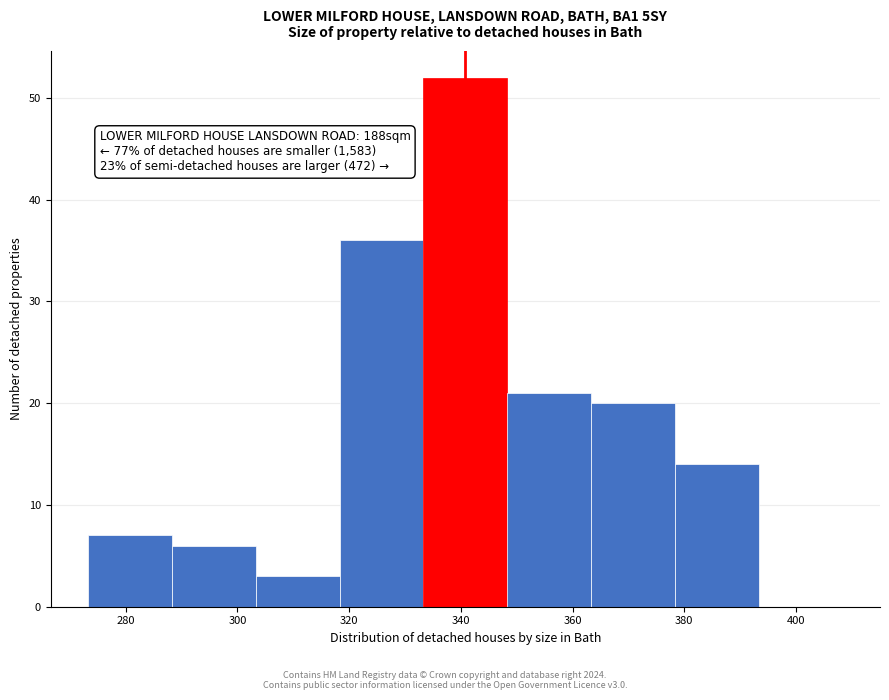

Over which range of the x-axis is the bar tallest?

334 to 348